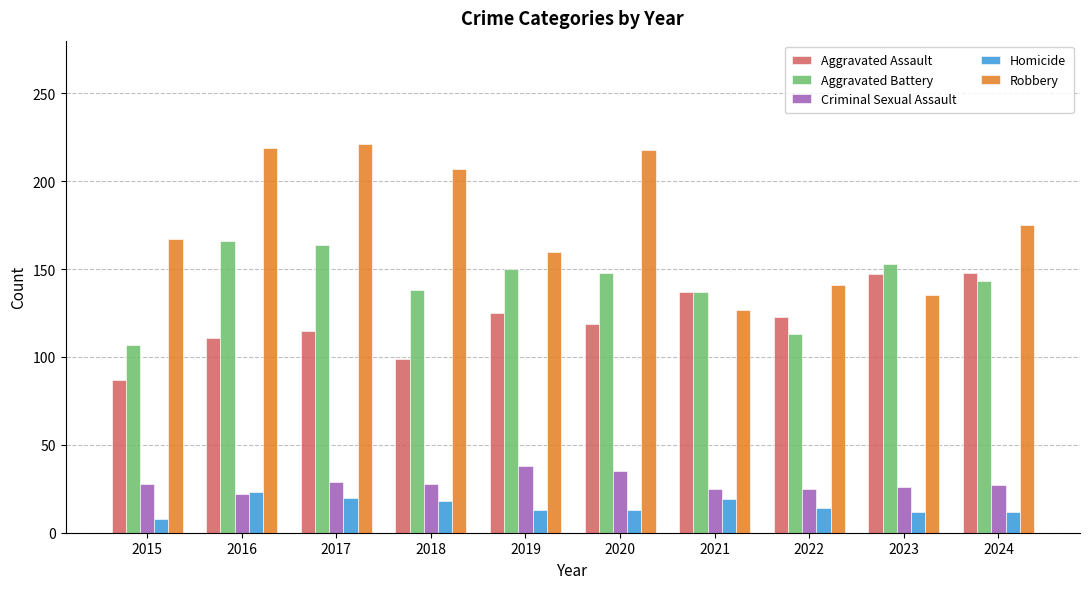

The Homicide series shows 12 at 2023. True or false?

True